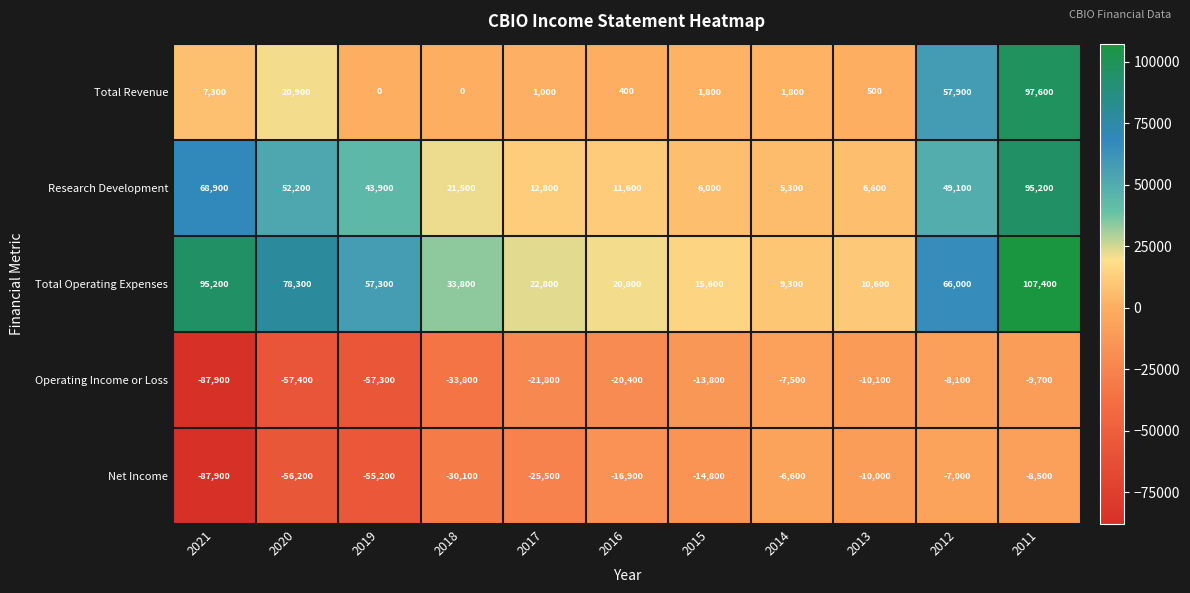

Which series changed the most between 2019 and 2011?

Total Revenue